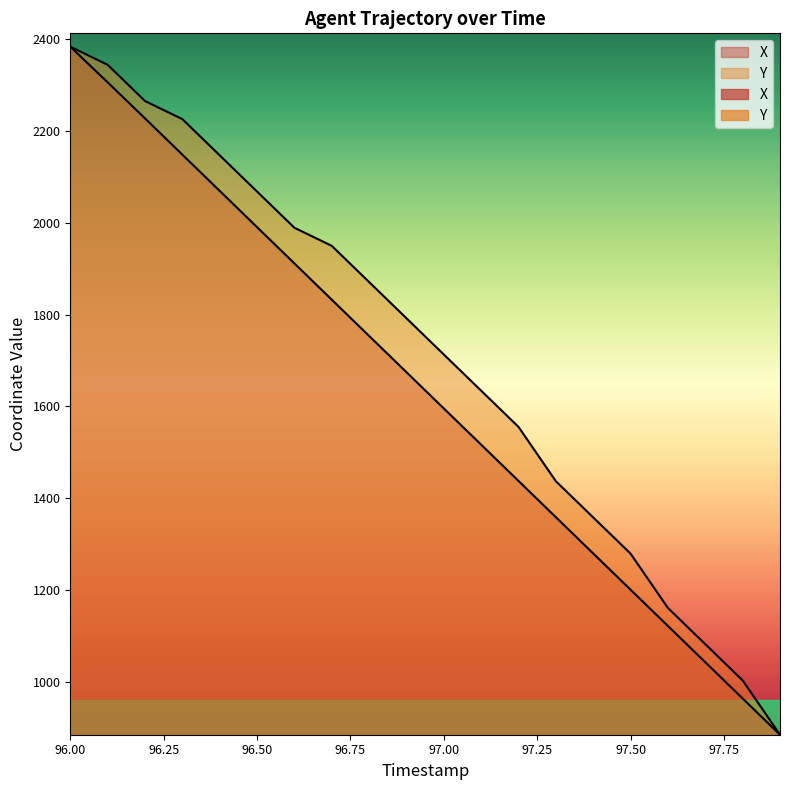

Between 97.2 and 97.9, which series saw the biggest shift?

Y